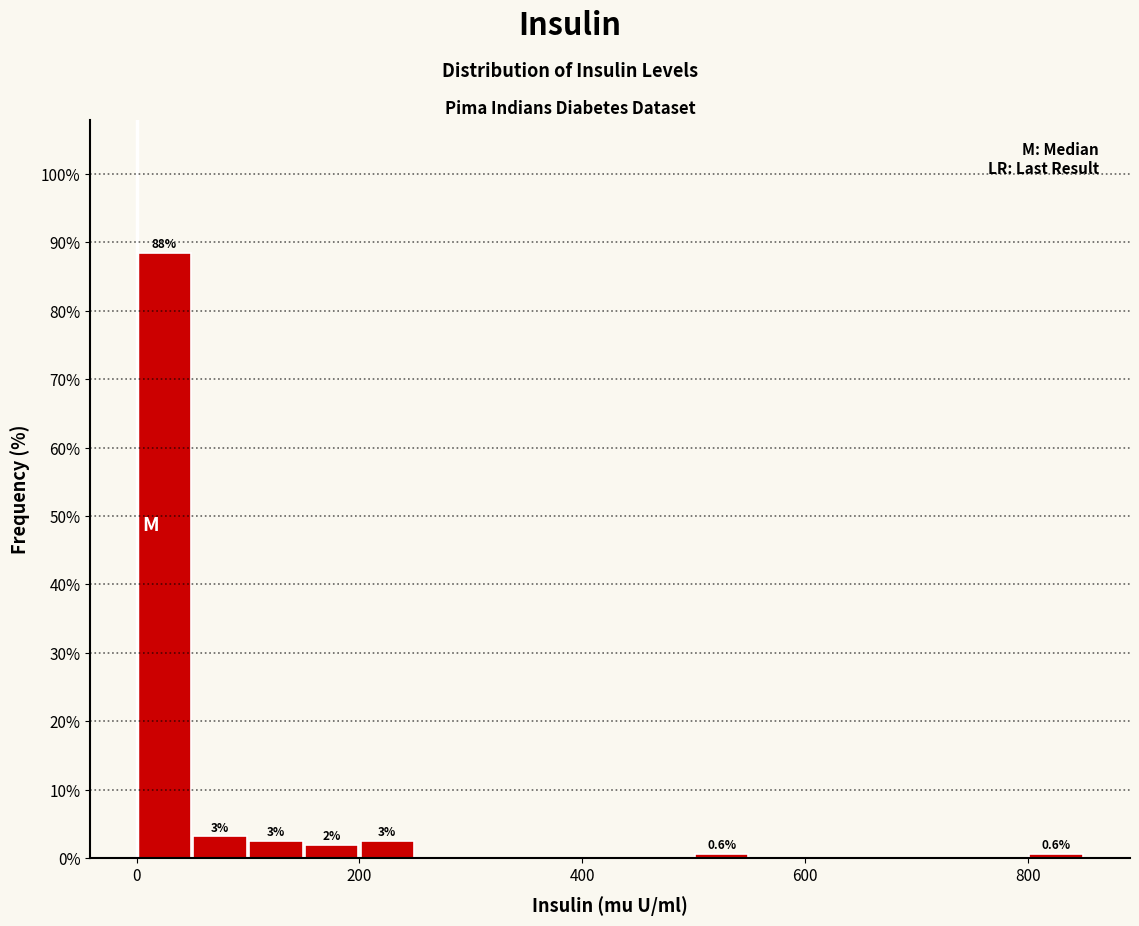

Read against the x-axis, roughly where is the centre of the tallest bar?

20